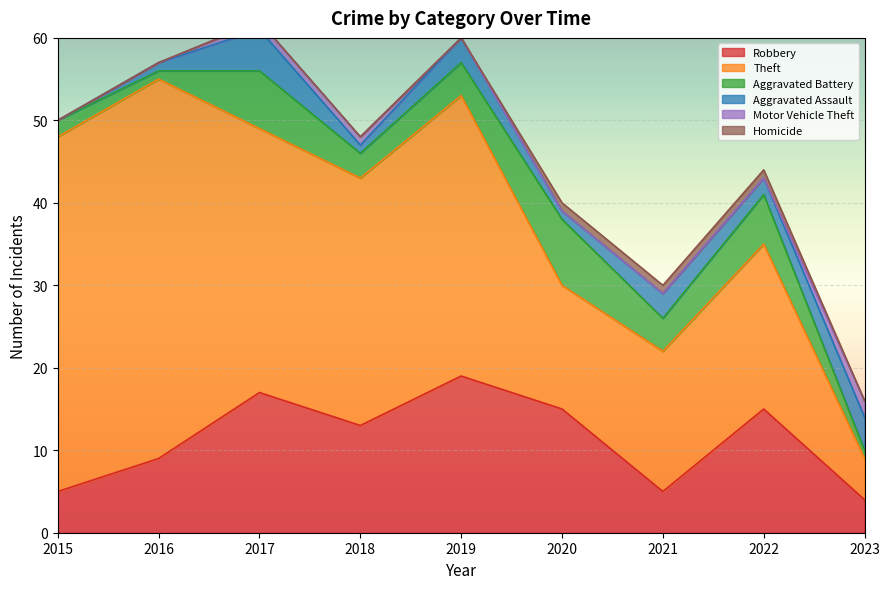

How many positive values does the Motor Vehicle Theft series have?

3